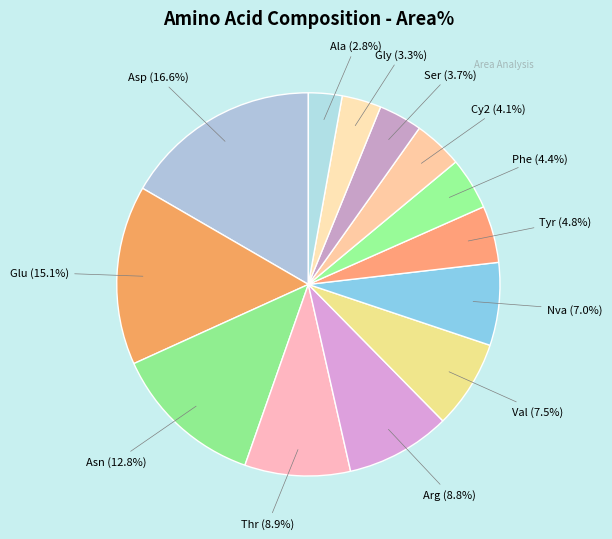

To the nearest percent, what is the difference between the largest and smallest slice percentages?

14%